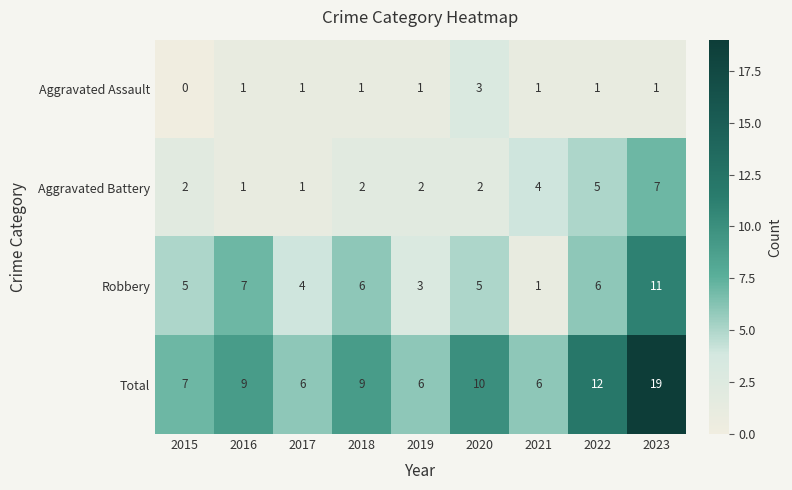

What is the maximum value for Total?

19